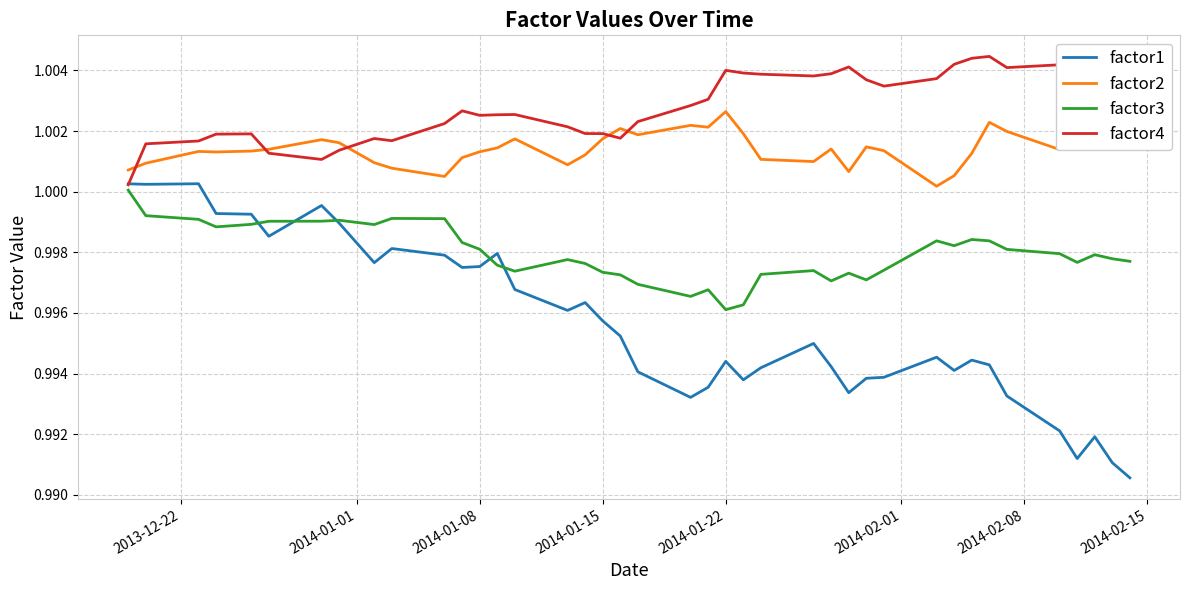

True or false: factor3 and factor2 intersect in this chart.

False